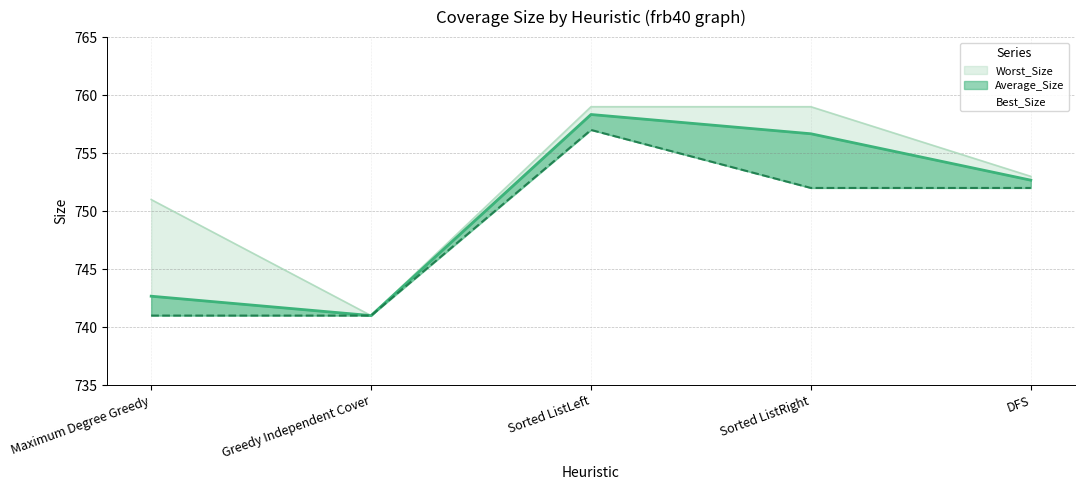

Is it true that Average_Size equals 752.7 at DFS?

True